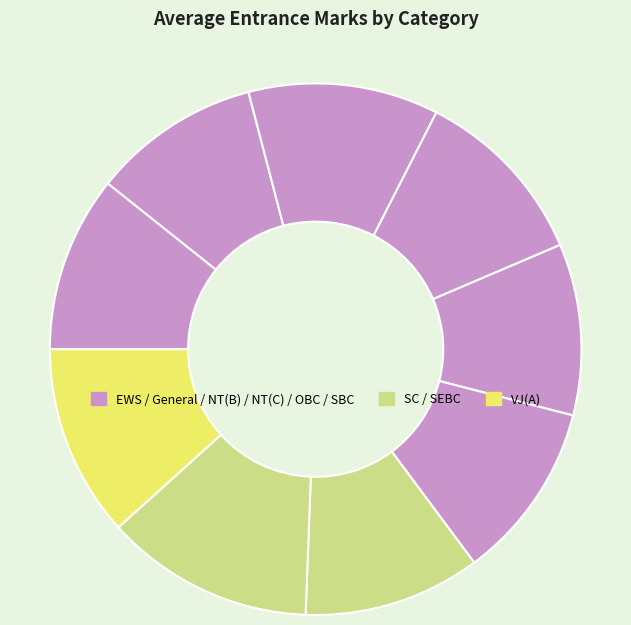

Is there a majority slice in this chart?

No